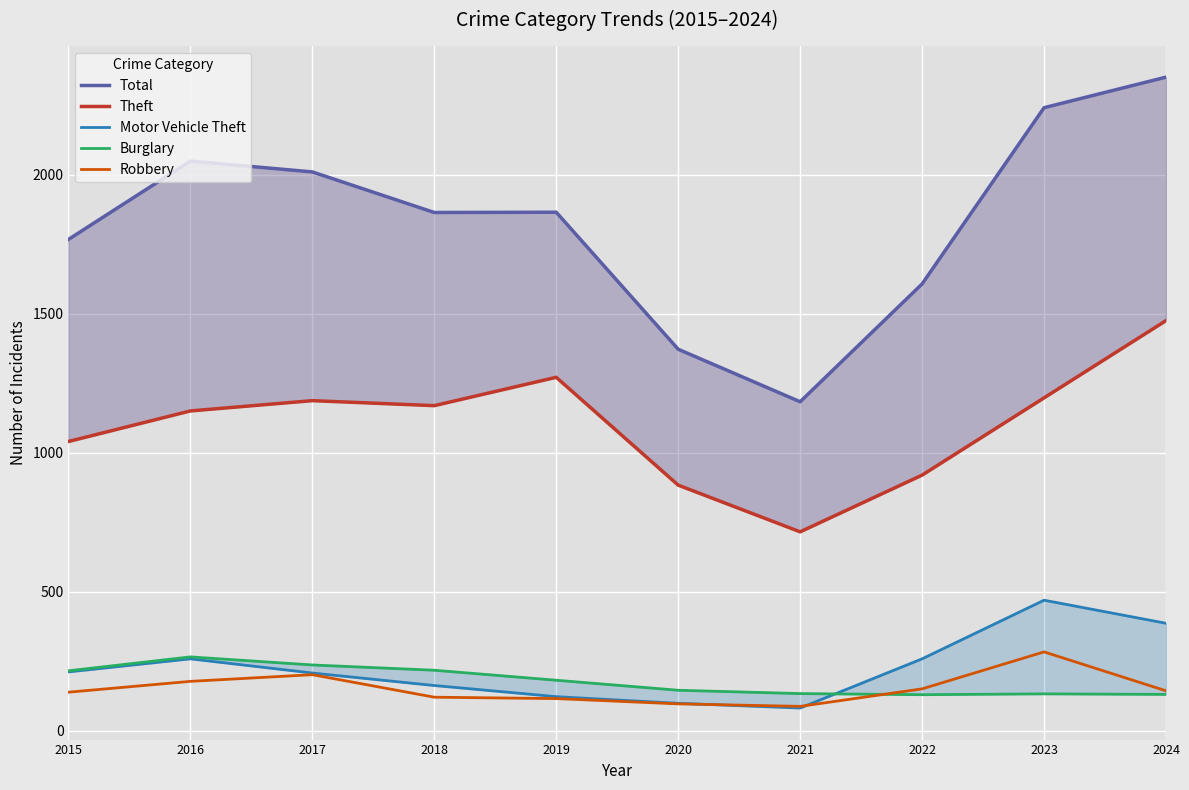

Reading left to right, list all the values displayed in this chart.

Total: 1768	2050	2011	1865	1866	1373	1184	1608	2242	2352
Theft: 1041	1151	1188	1170	1272	884	716	920	1198	1476
Motor Vehicle Theft: 212	259	208	163	123	99	82	259	470	387
Burglary: 216	266	237	218	182	146	134	130	133	131
Robbery: 139	178	202	121	116	97	88	151	284	144